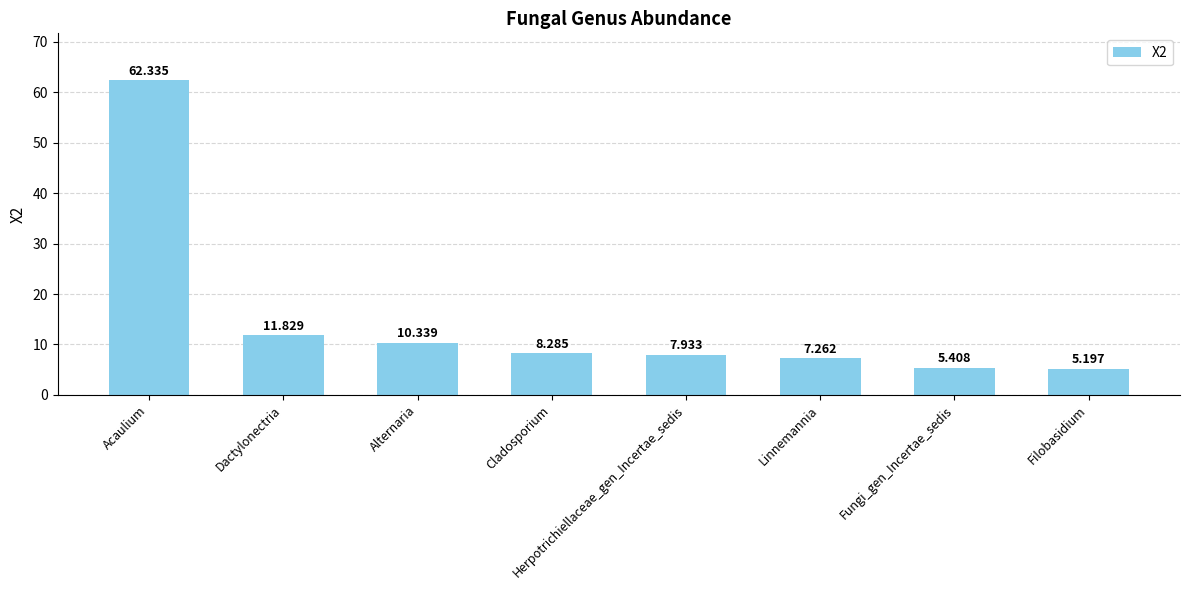

Where is the data nearest to the value 33?

Dactylonectria